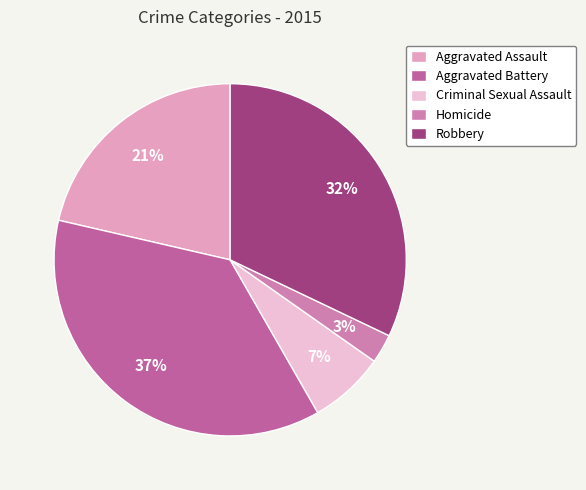

Combined, what portion of the pie is Aggravated Battery and Homicide?

39.6%